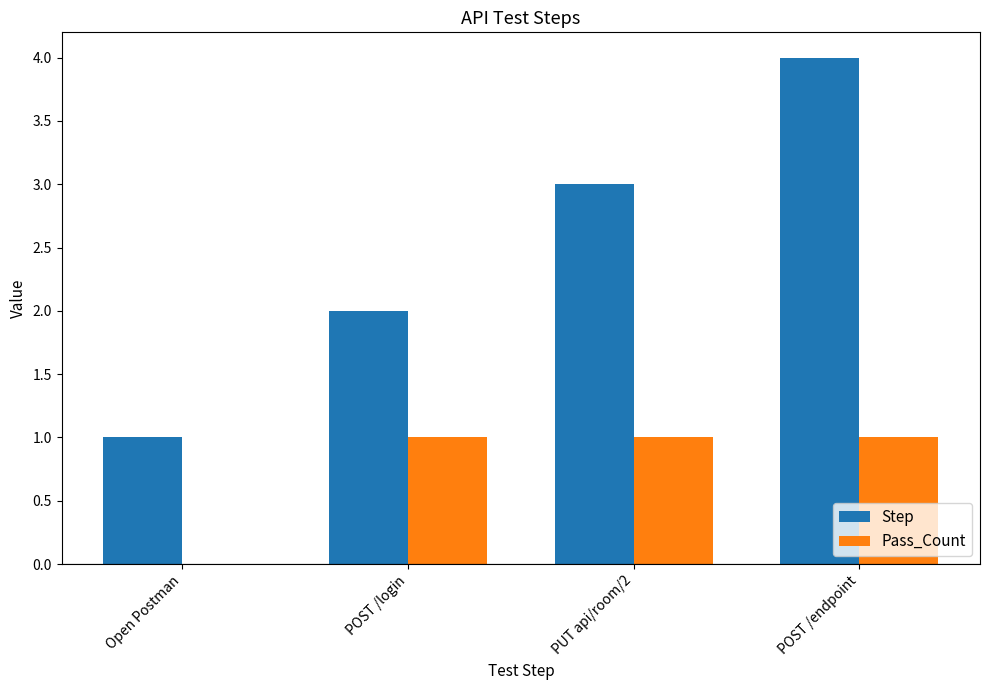

Reading left to right, what are all the values shown in this chart?

Step: 1	2	3	4
Pass_Count: 0	1	1	1